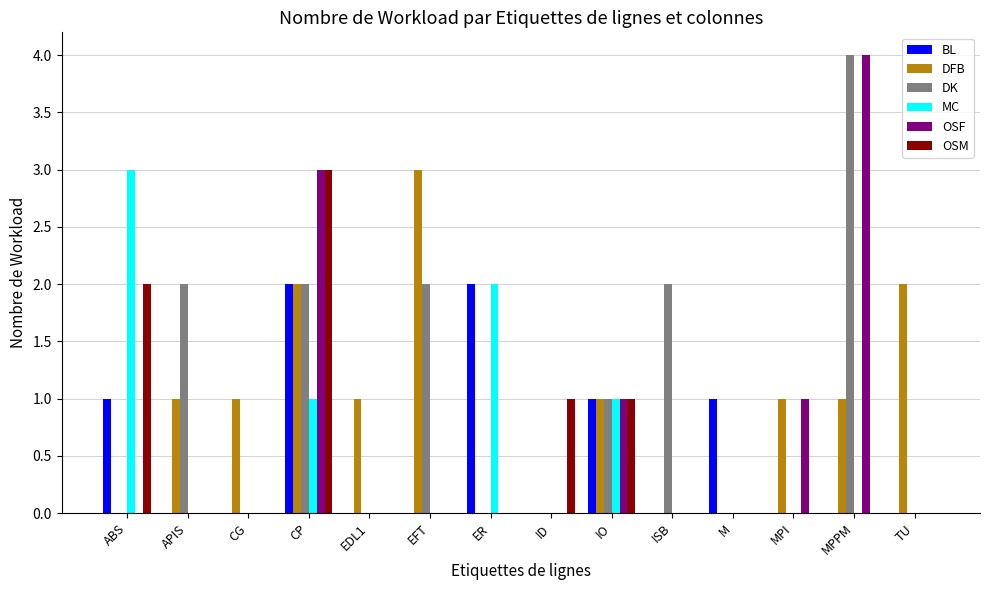

Is the value of MC at ER greater than the value of OSM at MPI?

Yes